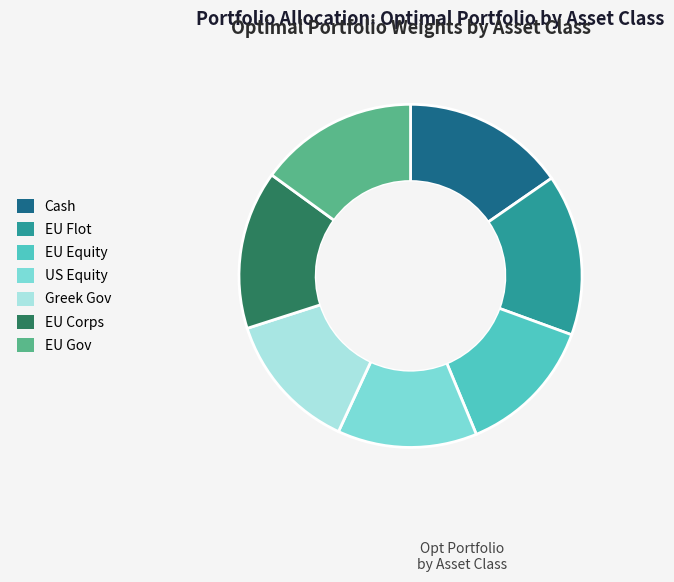

Is it true that EU Equity is 13% of the pie?

True